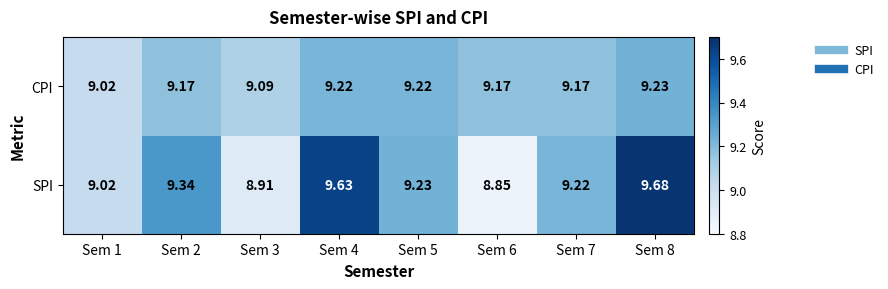

At how many categories does at least one series exceed 9?

8